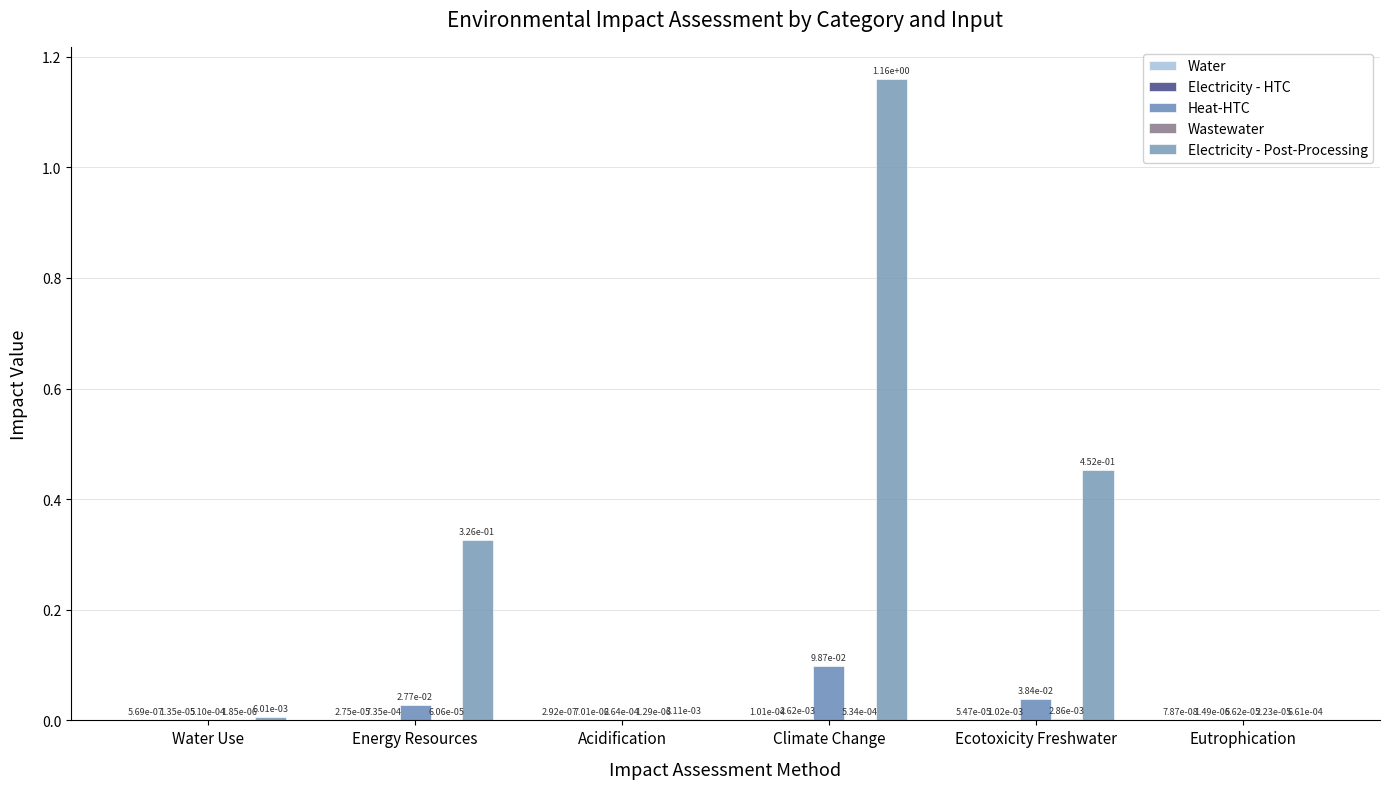

How many distinct data groups are displayed?

5